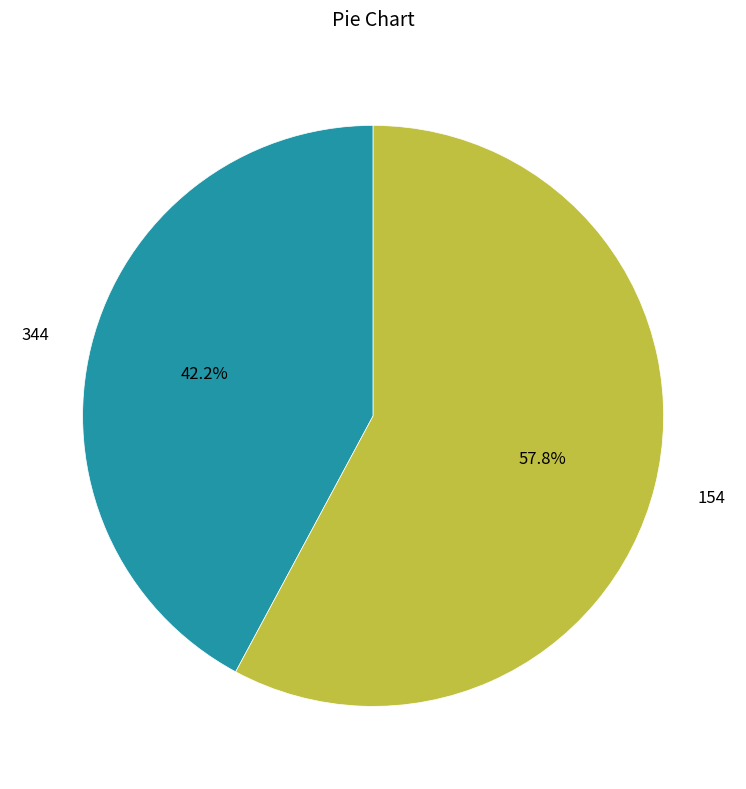

What percentage is the 344 slice, to the nearest percent?

42%